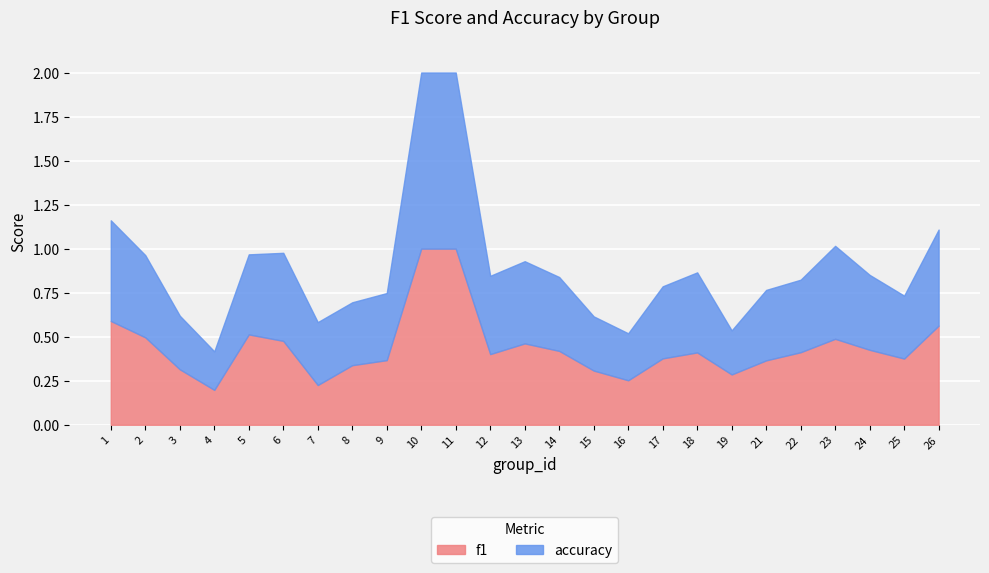

What is the sum of all accuracy values?

11.3